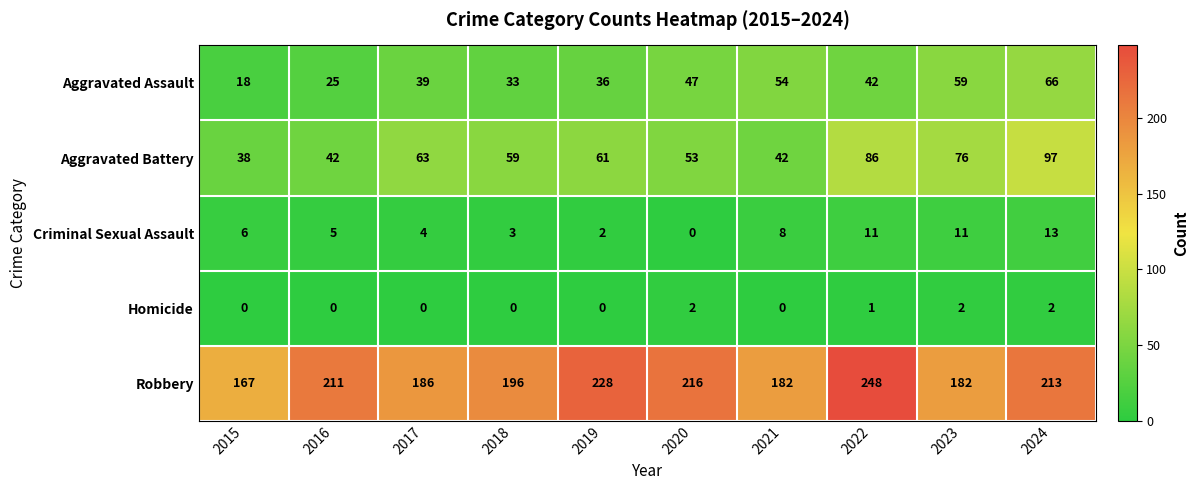

At which category is the sum across all series the highest?

2024